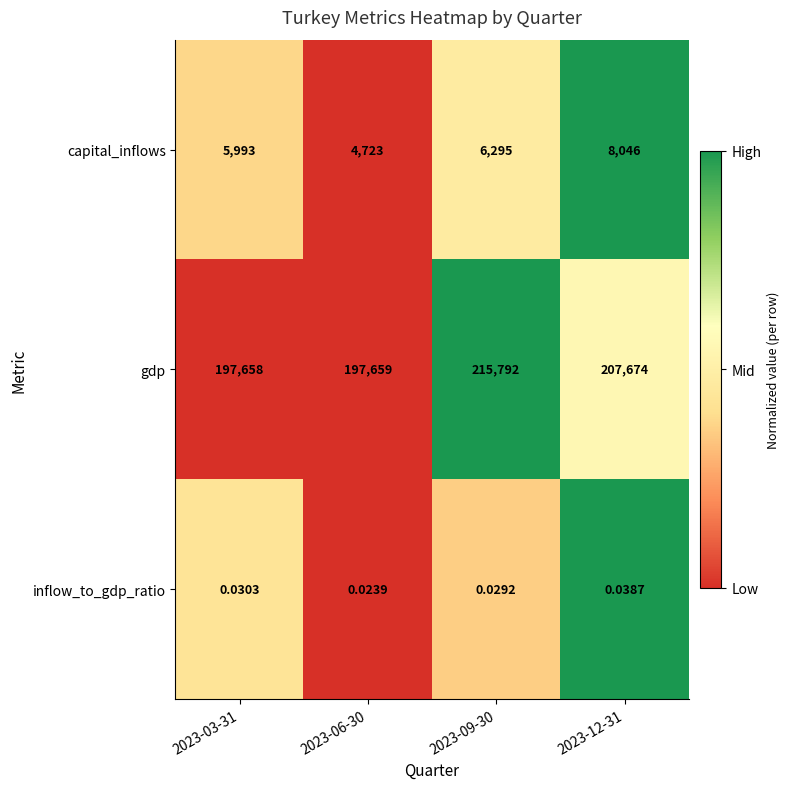

How many categories are shown in the chart?

4